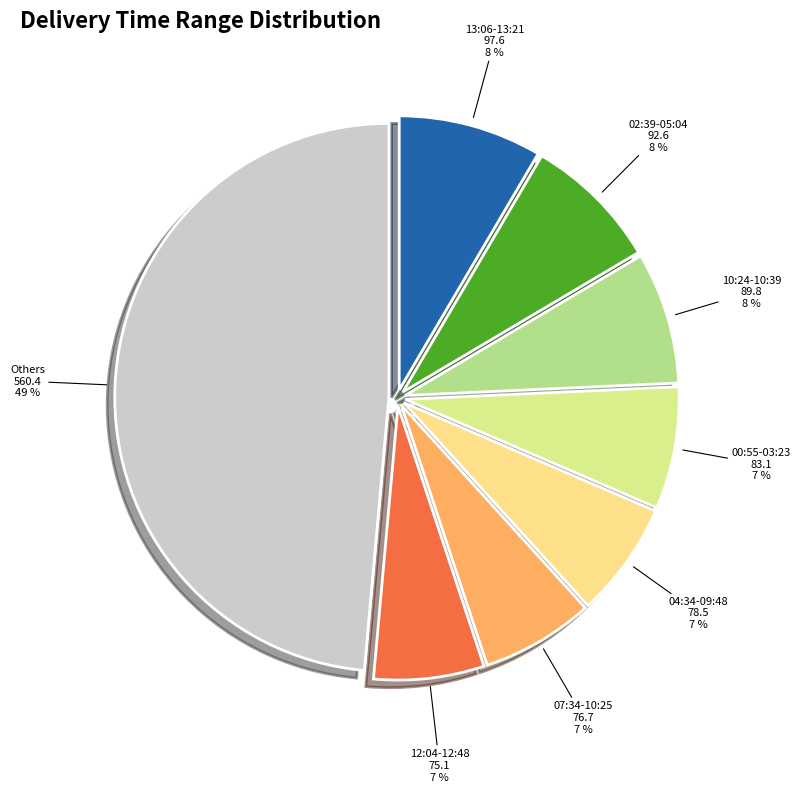

Between 12:04-12:48 and 02:39-05:04, which is larger?

02:39-05:04